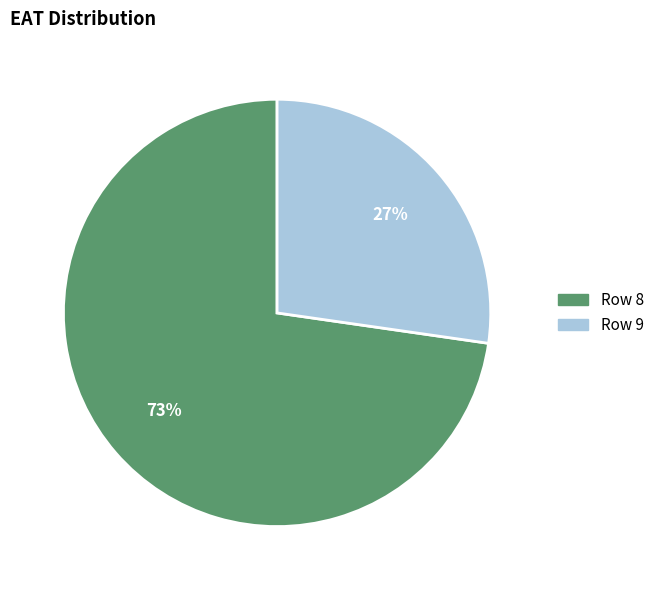

Which has a higher value, Row 9 or Row 8?

Row 8